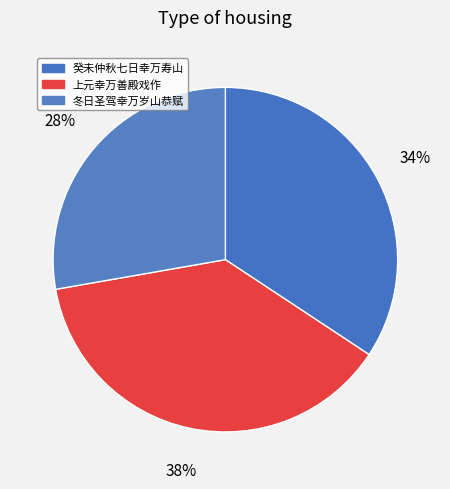

Rank the categories by value from highest to lowest.

上元幸万善殿戏作, 癸未仲秋七日幸万寿山玉澜堂锡宴十五老臣赓歌图绘以彰盛事, 冬日圣驾幸万岁山恭赋